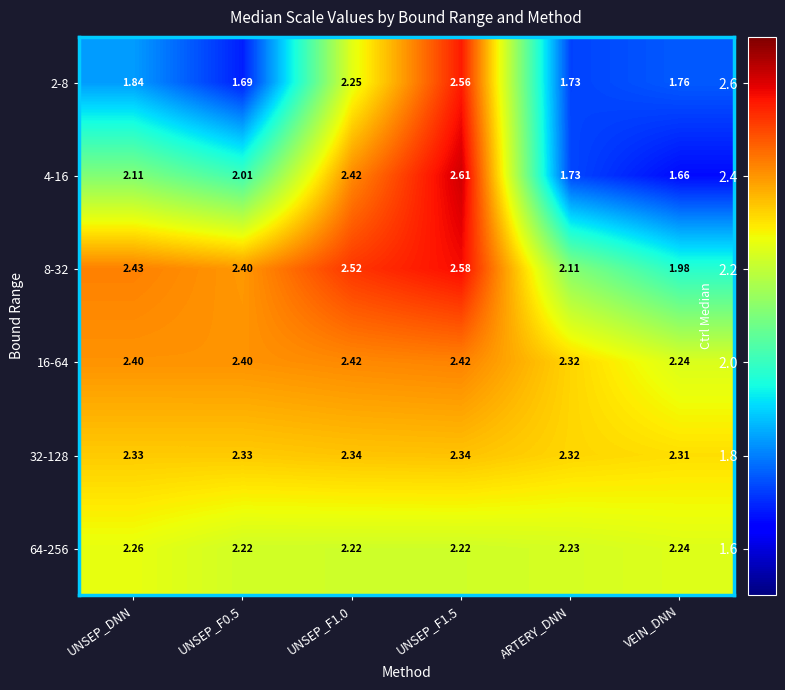

At which label is 2-8 closest to 2?

UNSEP_DNN